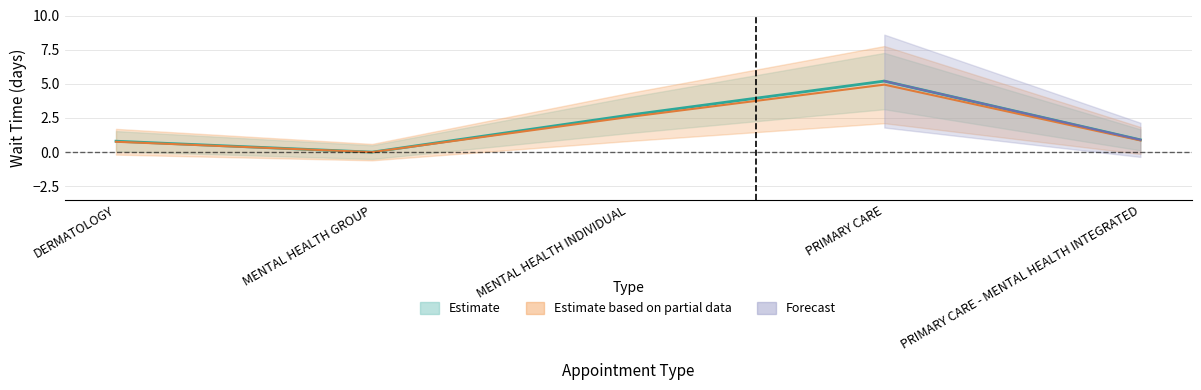

Reading left to right, what are all the values shown in this chart?

0.8	0.0	2.7	5.2	0.9